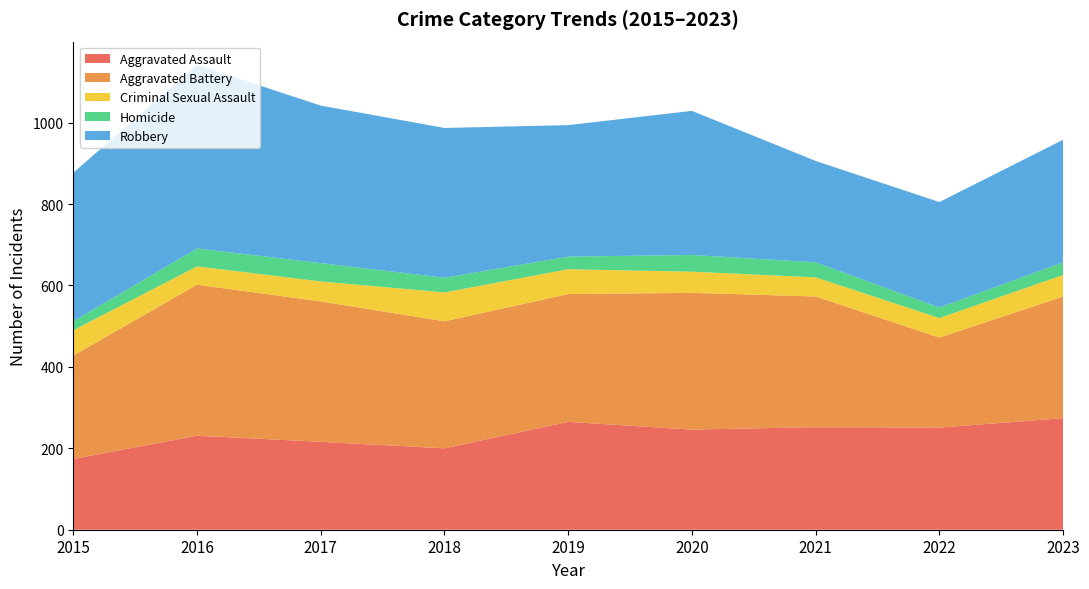

Reading right to left, list all the values displayed in this chart.

Aggravated Assault: 2023=274	2022=251	2021=252	2020=246	2019=265	2018=200	2017=216	2016=231	2015=174
Aggravated Battery: 2023=299	2022=221	2021=321	2020=336	2019=314	2018=312	2017=345	2016=371	2015=254
Criminal Sexual Assault: 2023=53	2022=48	2021=47	2020=52	2019=61	2018=71	2017=49	2016=45	2015=62
Homicide: 2023=31	2022=26	2021=37	2020=41	2019=31	2018=36	2017=45	2016=44	2015=22
Robbery: 2023=301	2022=259	2021=249	2020=354	2019=323	2018=368	2017=387	2016=451	2015=365